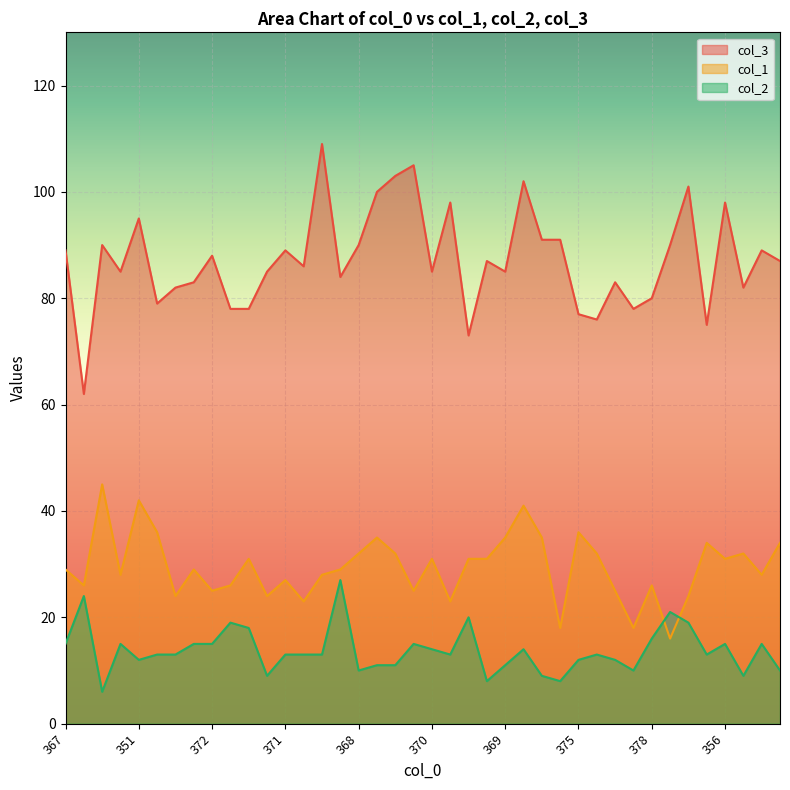

How many values in the col_3 series exceed 87?

18